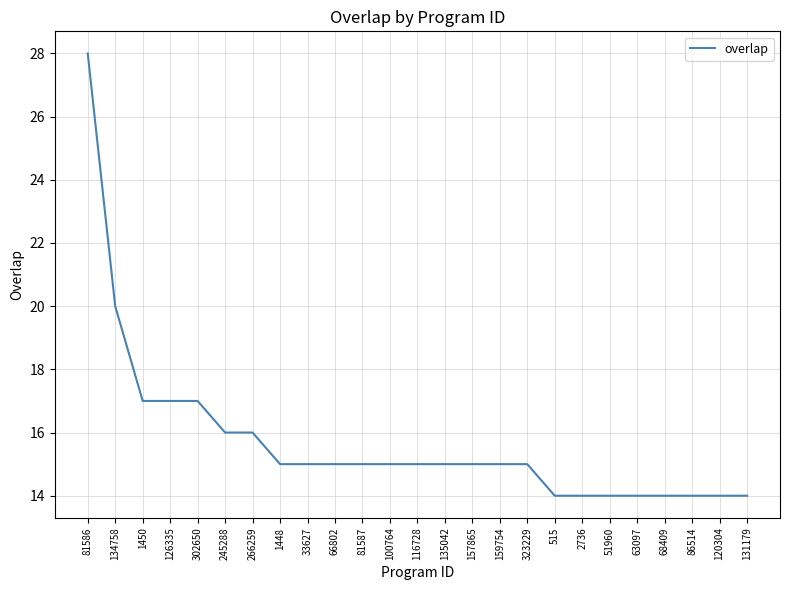

Reading left to right, extract all data points from this chart.

81586=28	134758=20	1450=17	126335=17	302650=17	245288=16	266259=16	1448=15	33627=15	66802=15	81587=15	100764=15	116728=15	135042=15	157865=15	159754=15	323229=15	515=14	2736=14	51960=14	63097=14	68409=14	86514=14	120304=14	131179=14